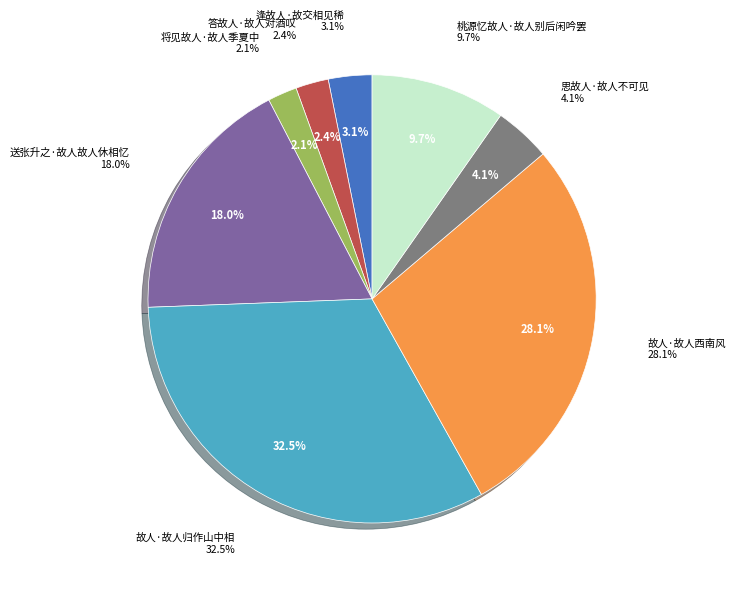

Does 故人·故人西南风 represent more than half of the total?

No